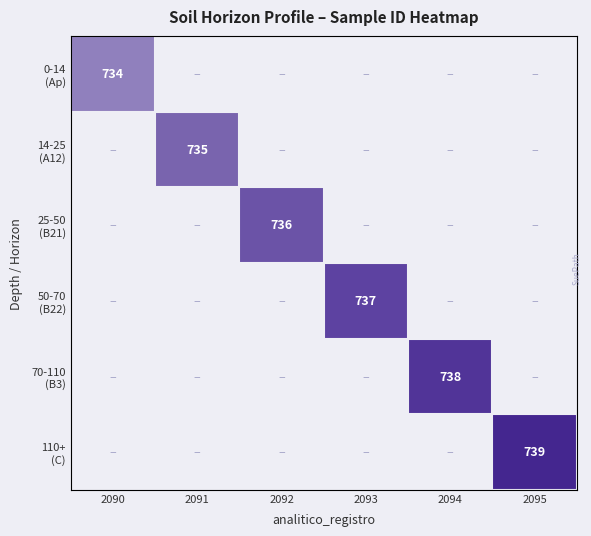

What is the smallest value displayed?

734.0